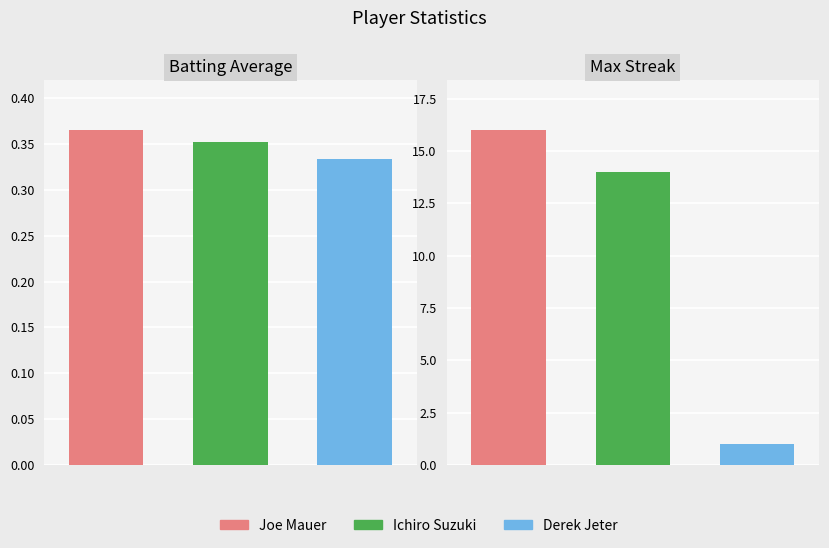

At how many categories does at least one series exceed 11?

2